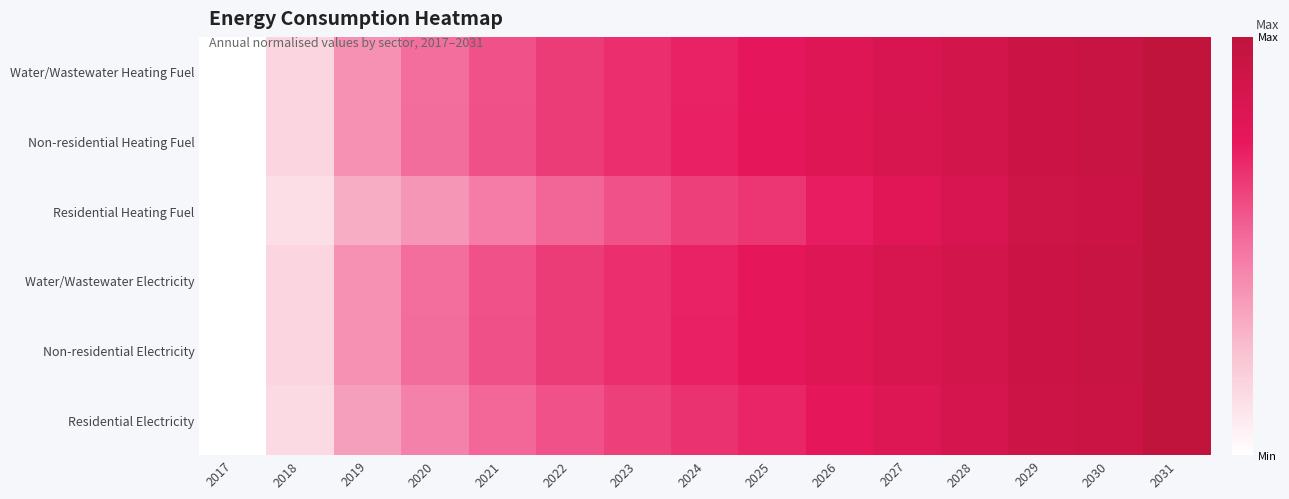

Reading left to right, what are all the values shown in this chart?

Water/Wastewater Heating Fuel: 2017=0.0	2018=0.2	2019=0.4	2020=0.5	2021=0.6	2022=0.6	2023=0.7	2024=0.7	2025=0.8	2026=0.8	2027=0.8	2028=0.9	2029=0.9	2030=0.9	2031=1.0
Non-residential Heating Fuel: 2017=0.0	2018=0.2	2019=0.4	2020=0.5	2021=0.6	2022=0.6	2023=0.7	2024=0.7	2025=0.8	2026=0.8	2027=0.8	2028=0.9	2029=0.9	2030=0.9	2031=1.0
Residential Heating Fuel: 2017=0.0	2018=0.1	2019=0.3	2020=0.4	2021=0.5	2022=0.5	2023=0.6	2024=0.6	2025=0.7	2026=0.7	2027=0.8	2028=0.8	2029=0.9	2030=0.9	2031=1.0
Water/Wastewater Electricity: 2017=0.0	2018=0.2	2019=0.4	2020=0.5	2021=0.6	2022=0.6	2023=0.7	2024=0.7	2025=0.8	2026=0.8	2027=0.8	2028=0.9	2029=0.9	2030=0.9	2031=1.0
Non-residential Electricity: 2017=0.0	2018=0.2	2019=0.4	2020=0.5	2021=0.6	2022=0.6	2023=0.7	2024=0.7	2025=0.8	2026=0.8	2027=0.8	2028=0.9	2029=0.9	2030=0.9	2031=1.0
Residential Electricity: 2017=0.0	2018=0.1	2019=0.4	2020=0.5	2021=0.5	2022=0.6	2023=0.6	2024=0.7	2025=0.7	2026=0.8	2027=0.8	2028=0.9	2029=0.9	2030=0.9	2031=1.0